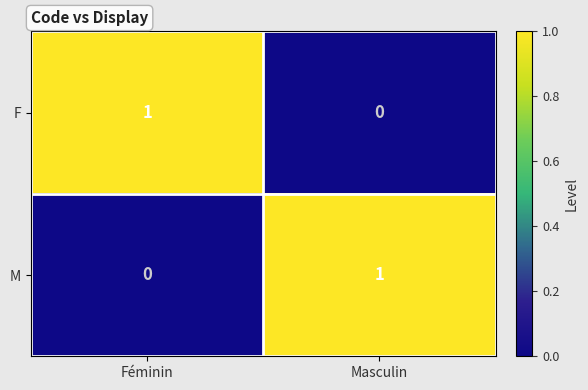

Is it true that F equals 0 at Masculin?

True